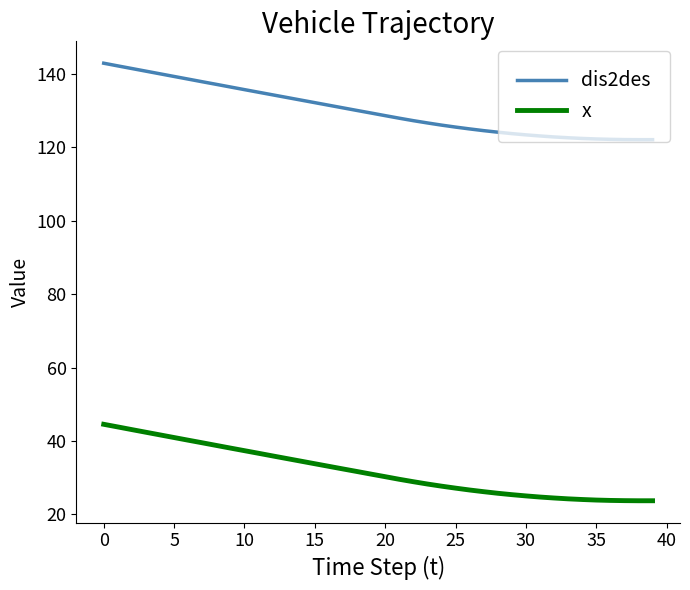

True or false: dis2des and x cross at least once.

False